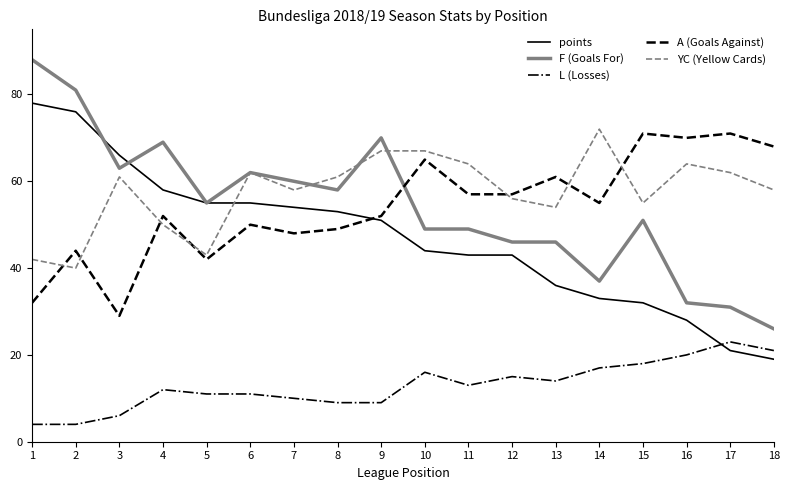

What is the minimum value for YC (Yellow Cards)?

40